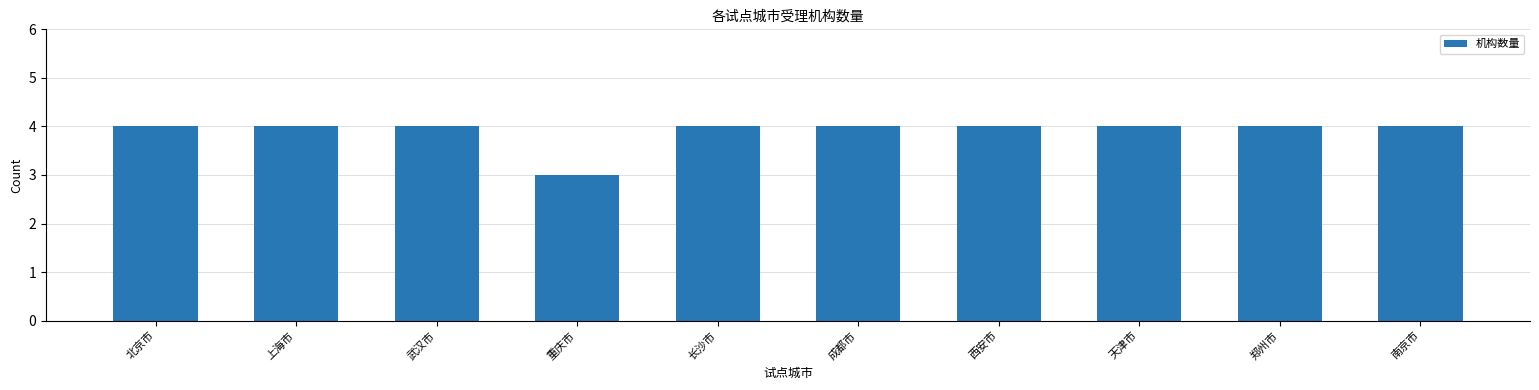

Read the value at 北京市.

4